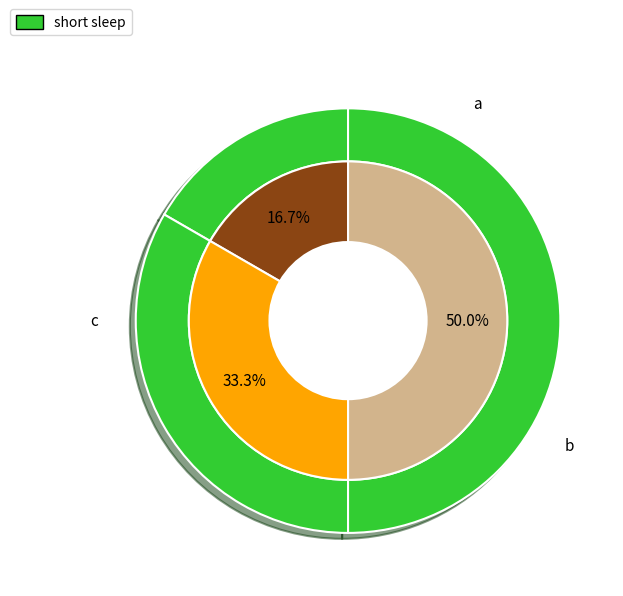

The a slice represents 17% of the pie. True or false?

True